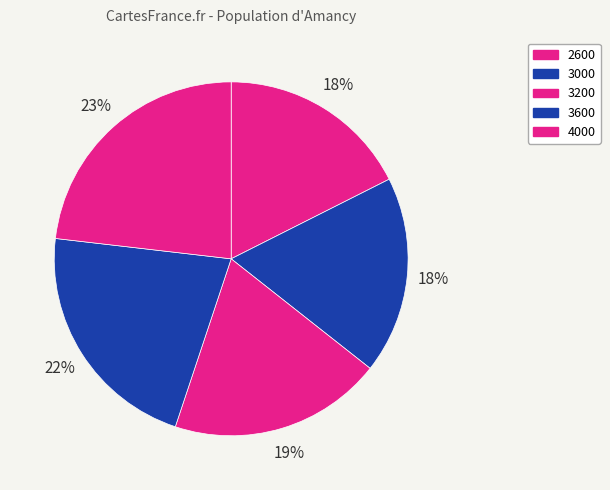

How many segments does this pie chart have?

5